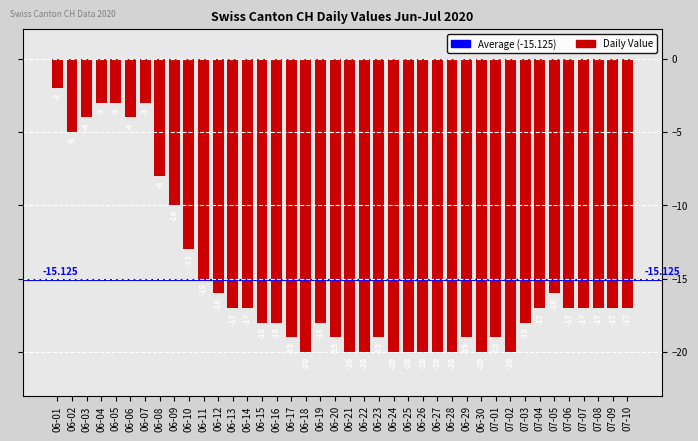

What is the value of the 37th bar from the left?

-17